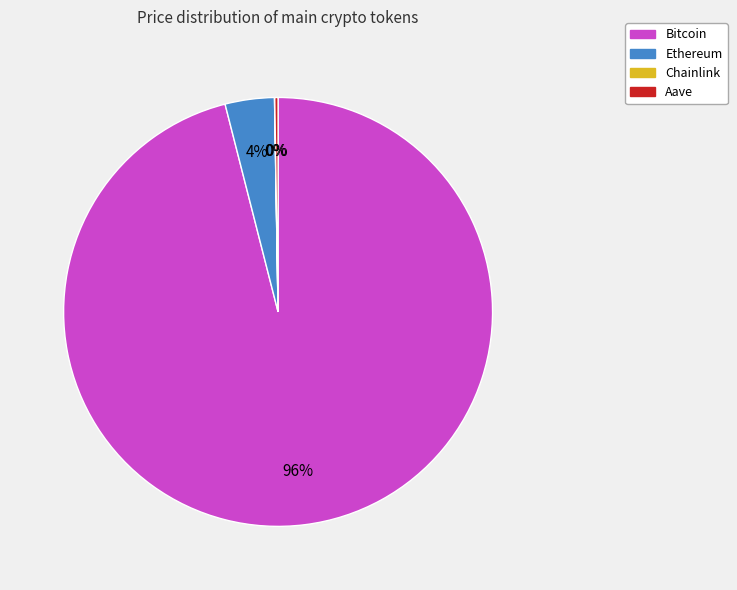

Does Bitcoin represent more than half of the total?

Yes